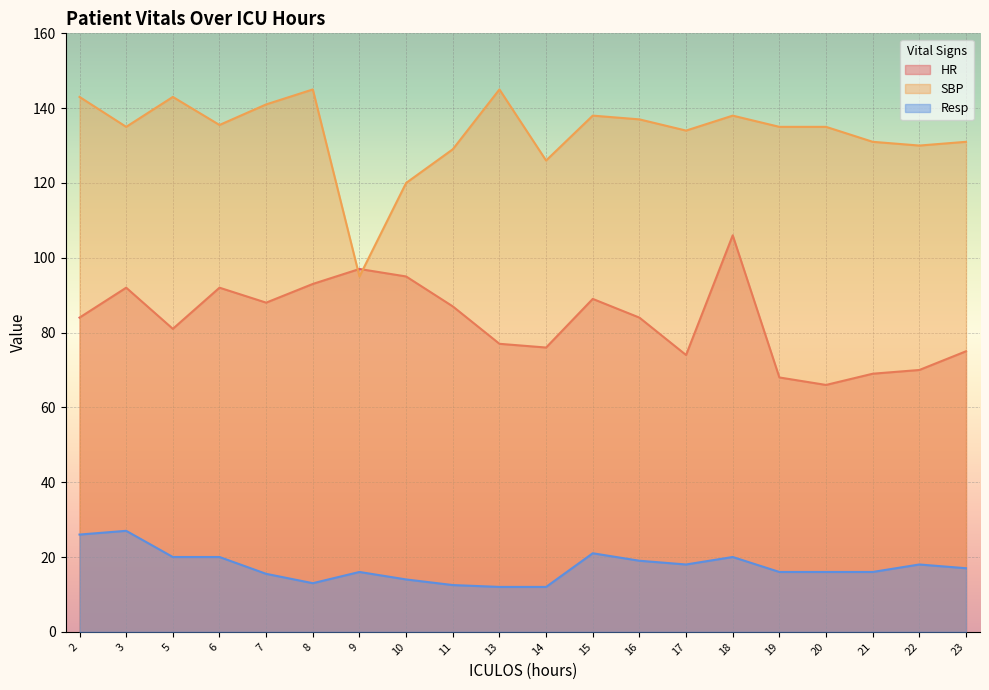

True or false: SBP has a value of 134.0 at 17.

True